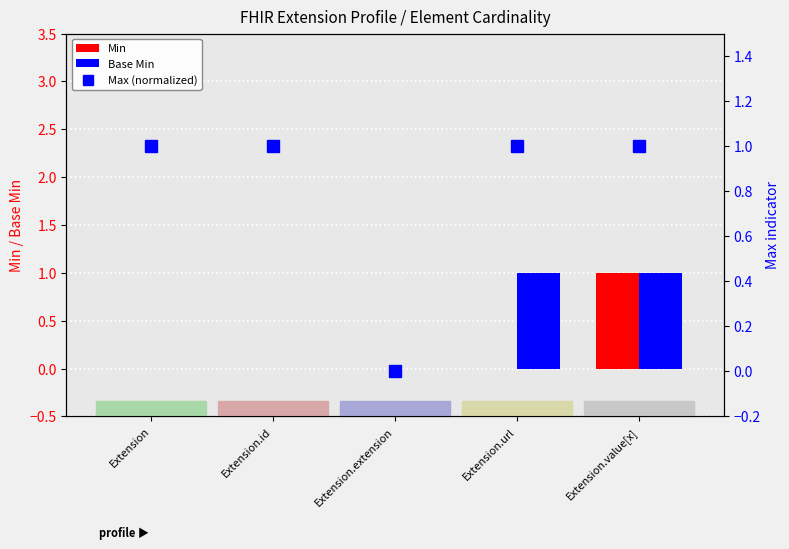

True or false: Max (normalized) has a value of 1 at Extension.value[x].

True